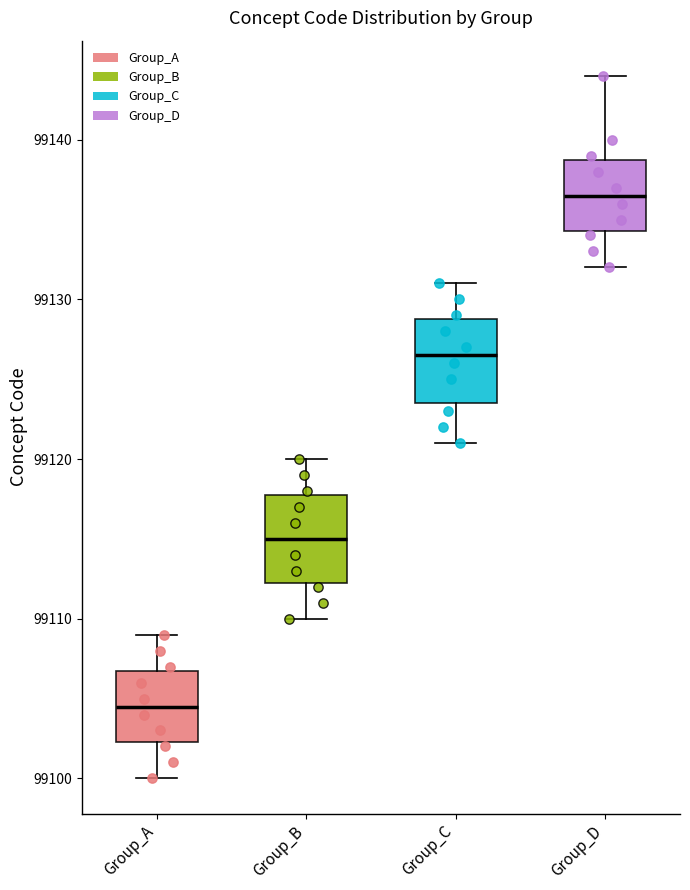

Where is the upper edge of the box for Group_A on the y-axis? The values are not printed on the chart, so give them approximately, as read against the axis.

99107